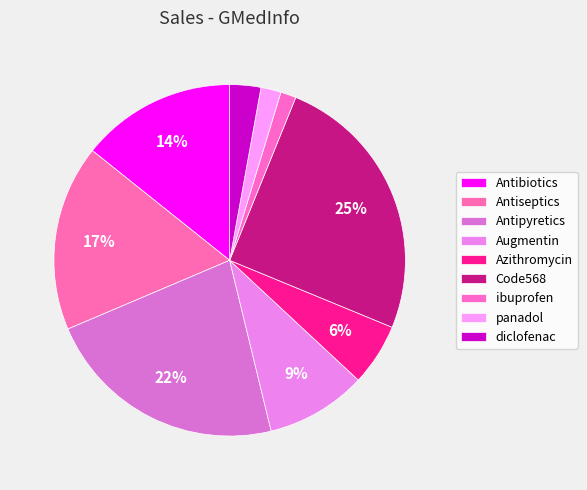

How many segments does this pie chart have?

9